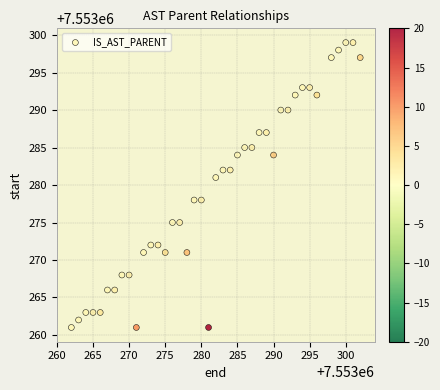

What is the range of Y values (max minus min)?

38